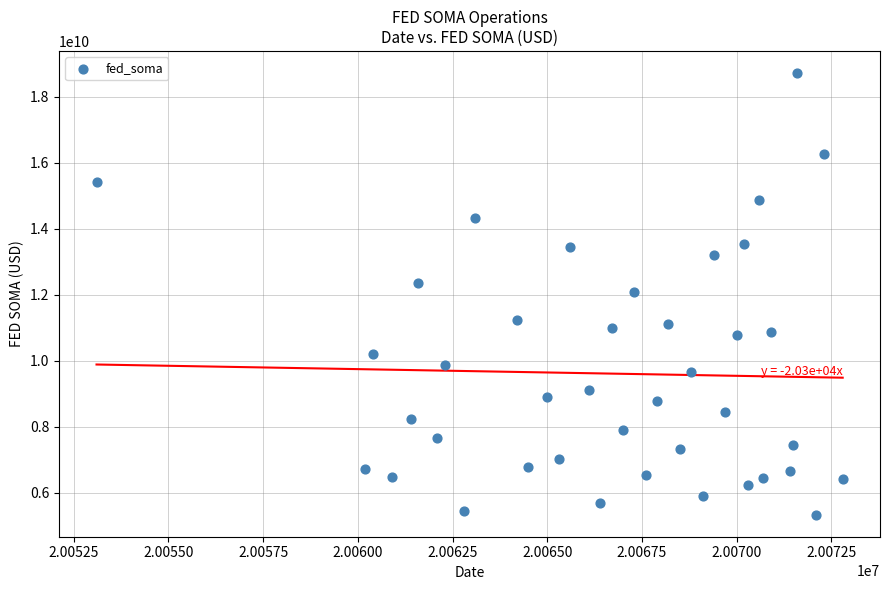

What is the range of X values (max minus min)?

19700